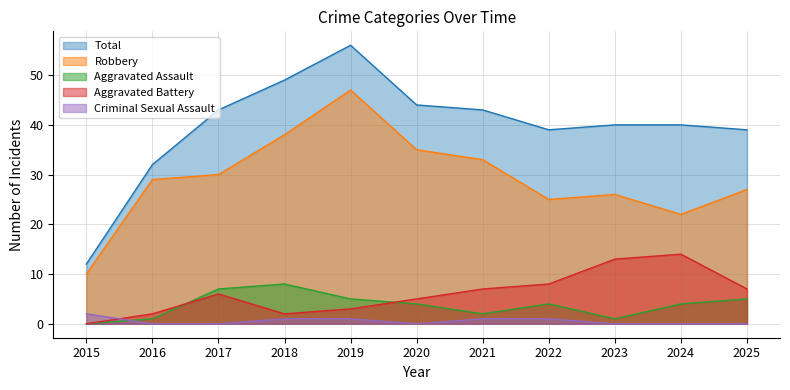

True or false: Total has more than 1 interior local peaks.

False